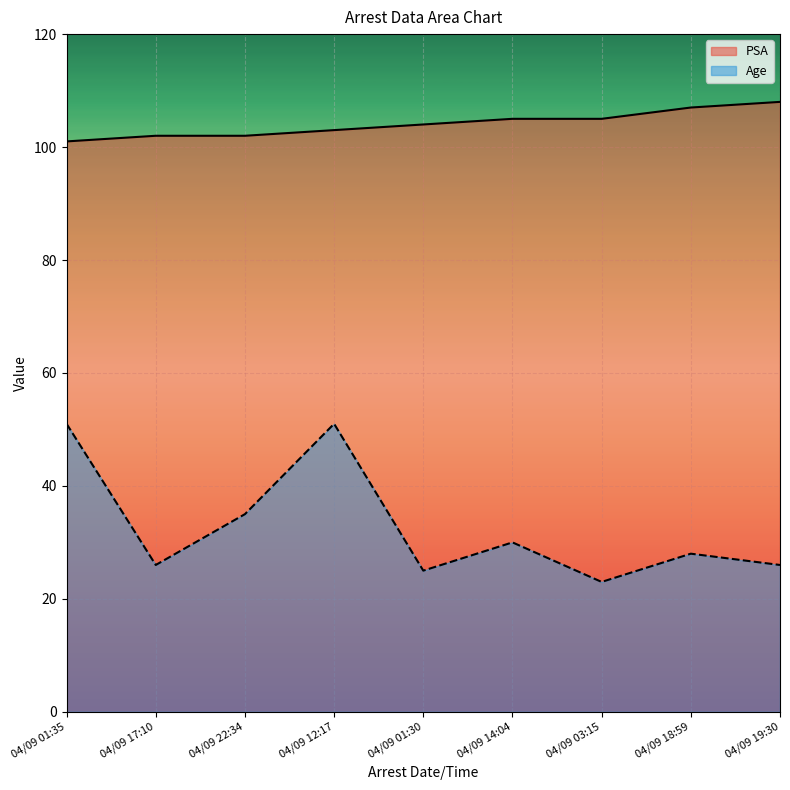

Reading left to right, what are all the values shown in this chart?

PSA: 101	102	102	103	104	105	105	107	108
Age: 51	26	35	51	25	30	23	28	26